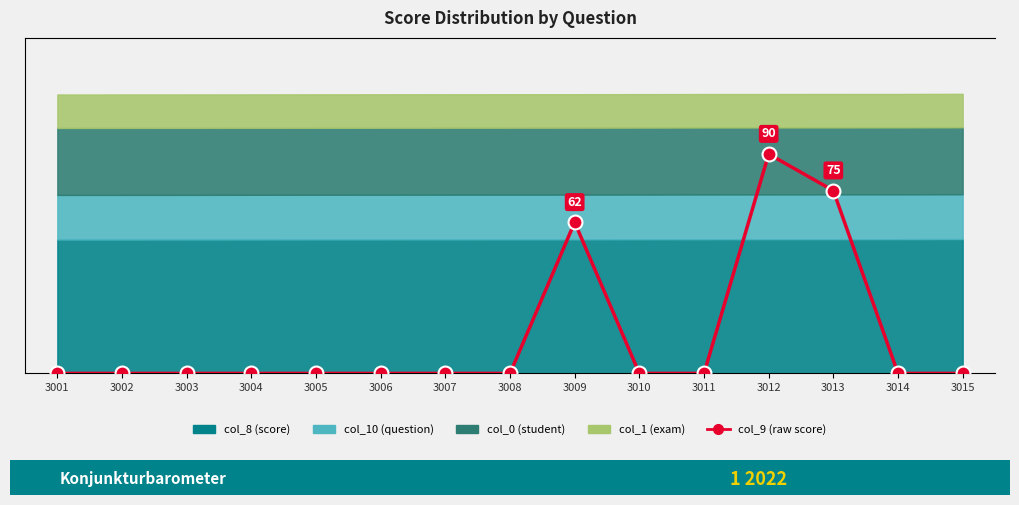

How many lines are shown in the chart?

1